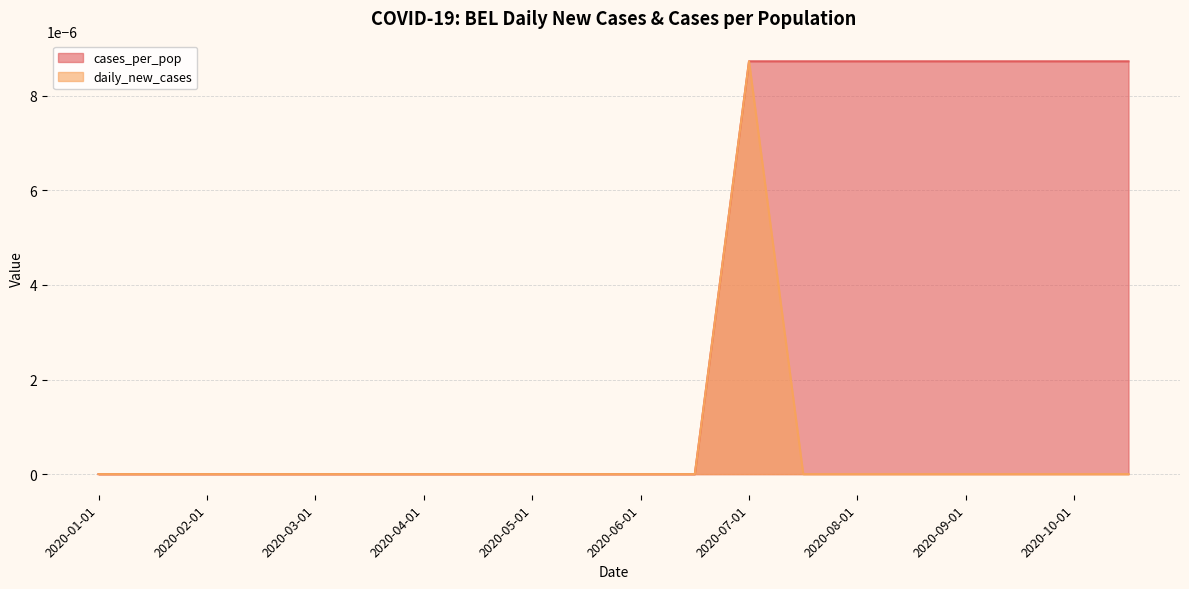

Is the value of daily_new_cases at 2020-11-01 greater than the value of cases_per_pop at 2020-06-01?

No